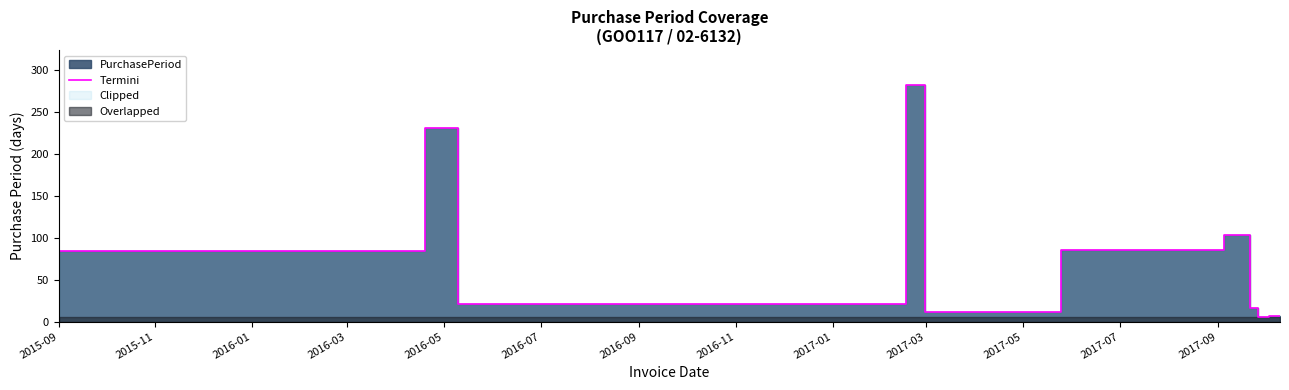

What is the difference between the second highest and minimum values?

226